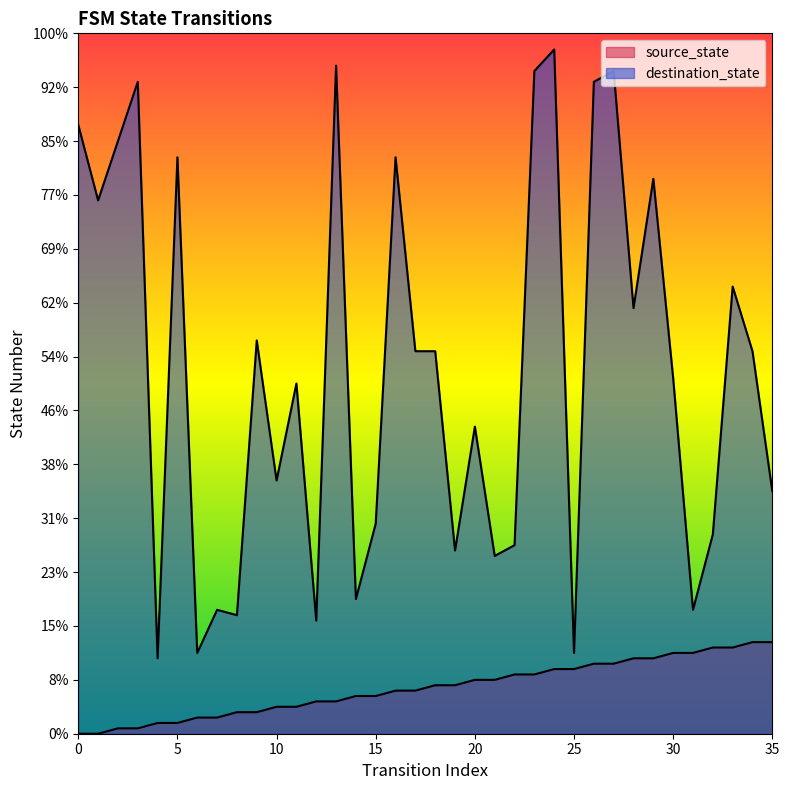

True or false: destination_state and source_state cross at least once.

False